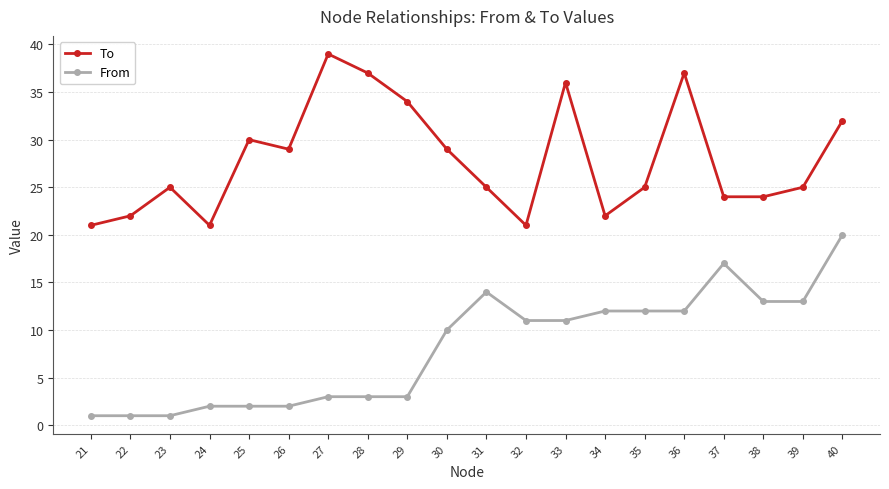

What is the difference between the maximum and second lowest values in the From series?

19